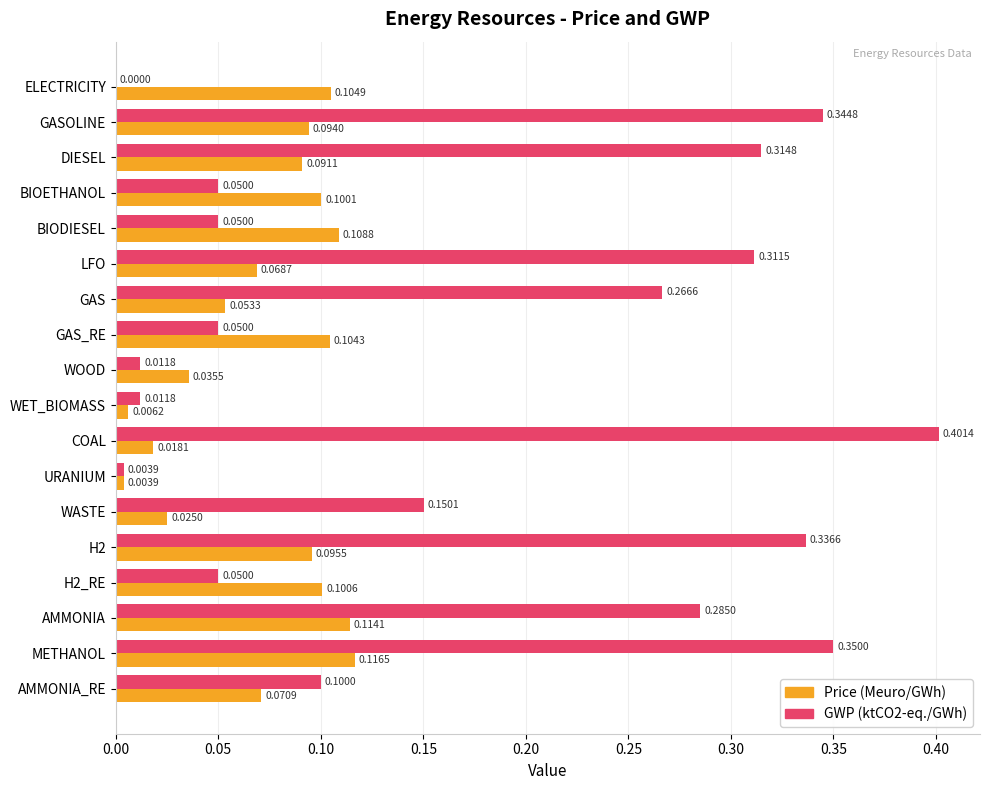

What is the sum of all GWP (ktCO2-eq./GWh) values?

3.1